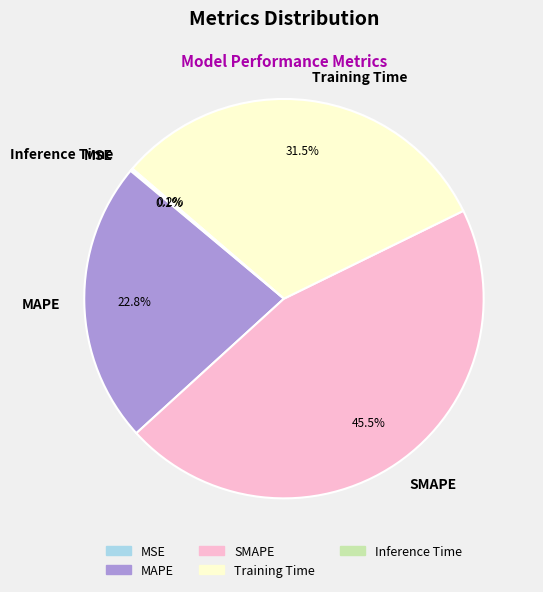

Is there any slice that represents more than half of the pie?

No